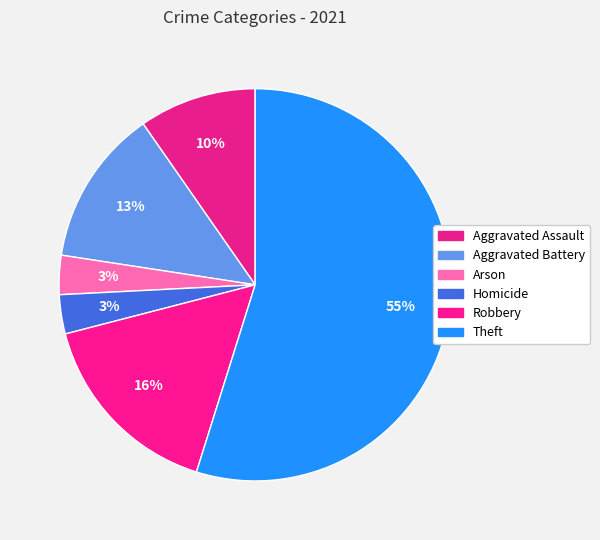

Count the number of slices in the pie.

6